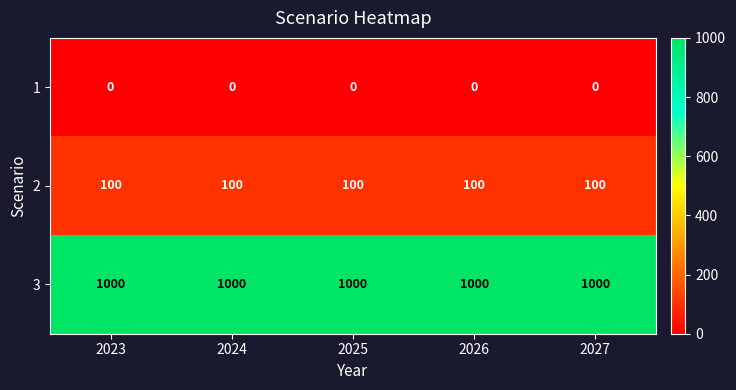

What is the difference between the highest and lowest values at 2025?

1000